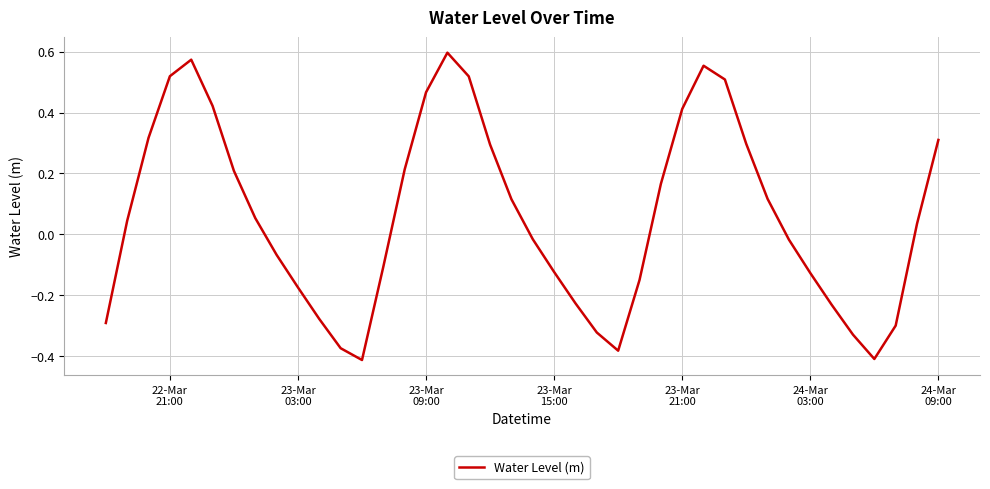

What is the sum of all values?

2.4